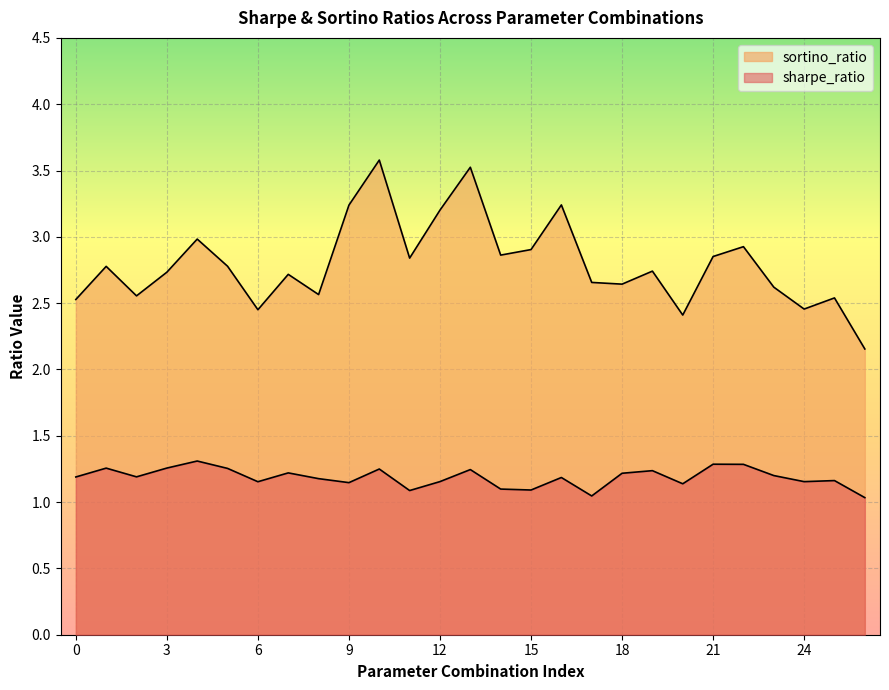

True or false: sortino_ratio and sharpe_ratio intersect in this chart.

False